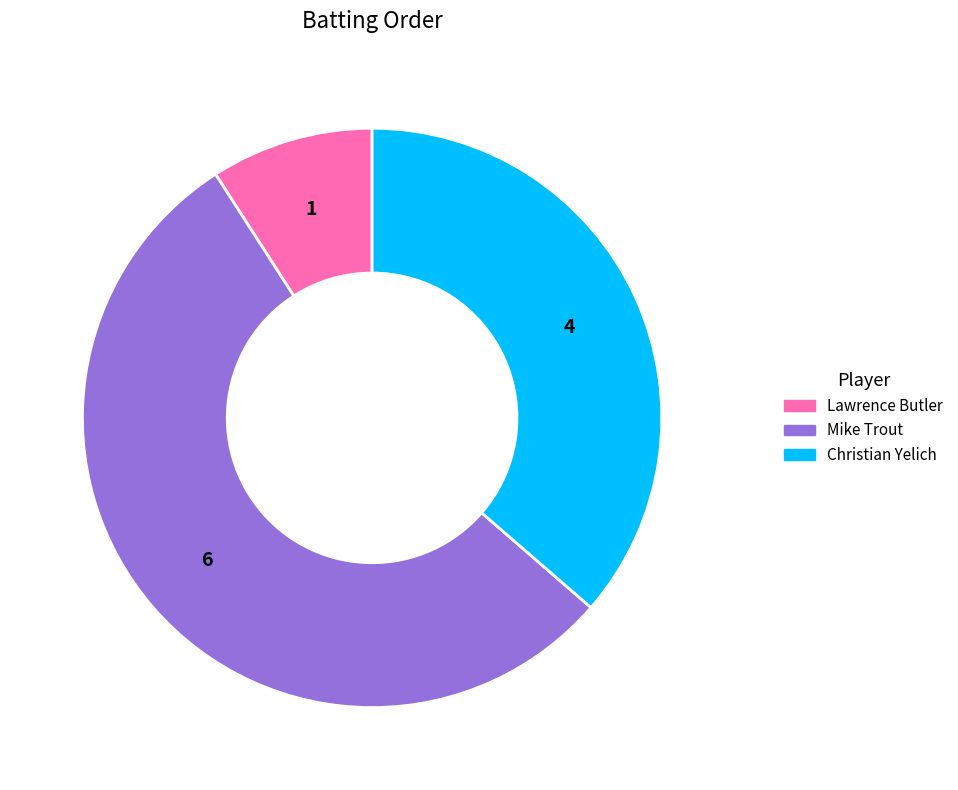

Combined, do Lawrence Butler and Mike Trout account for over 50%?

Yes